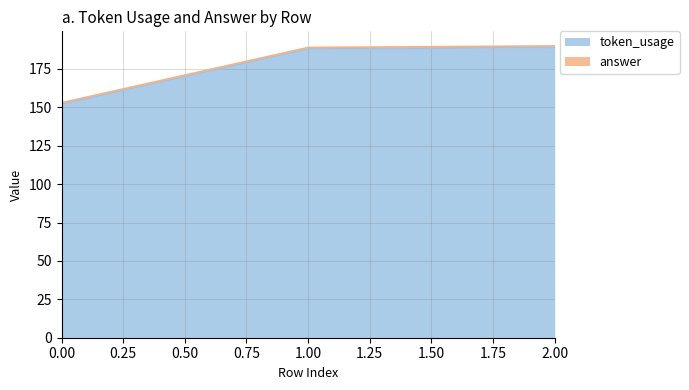

Reading left to right, transcribe all the data shown in this chart.

0=152	1=188	2=189